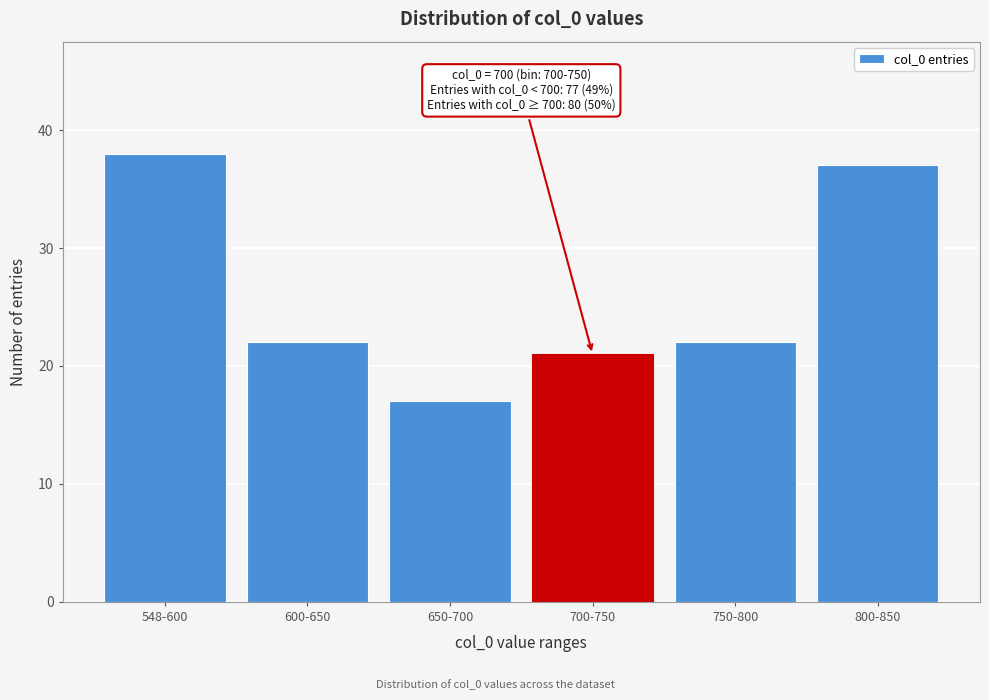

Reading left to right, what are all the values shown in this chart?

38	22	17	21	22	37